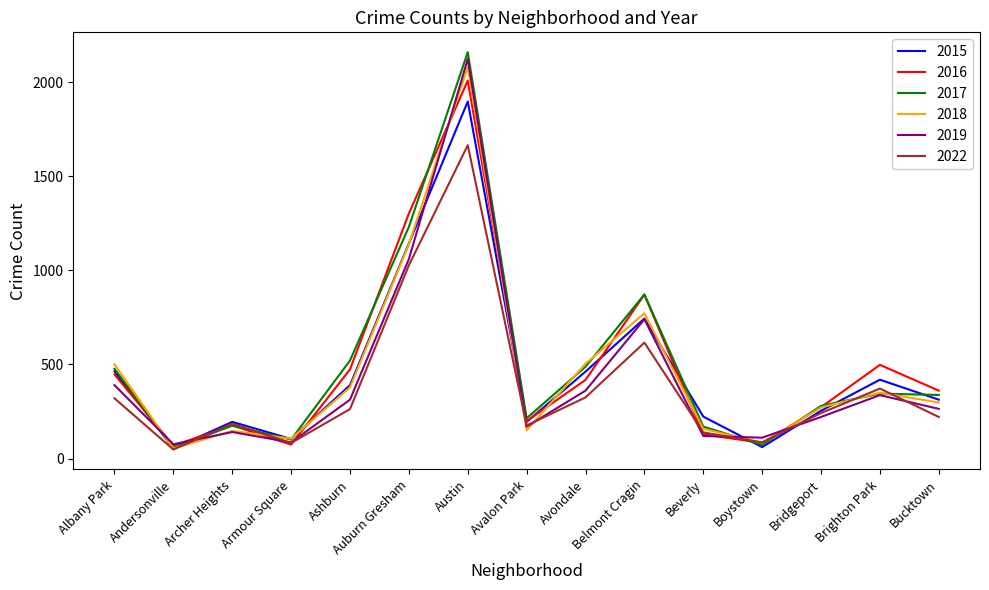

What is the difference between the highest and lowest values at Austin?

494